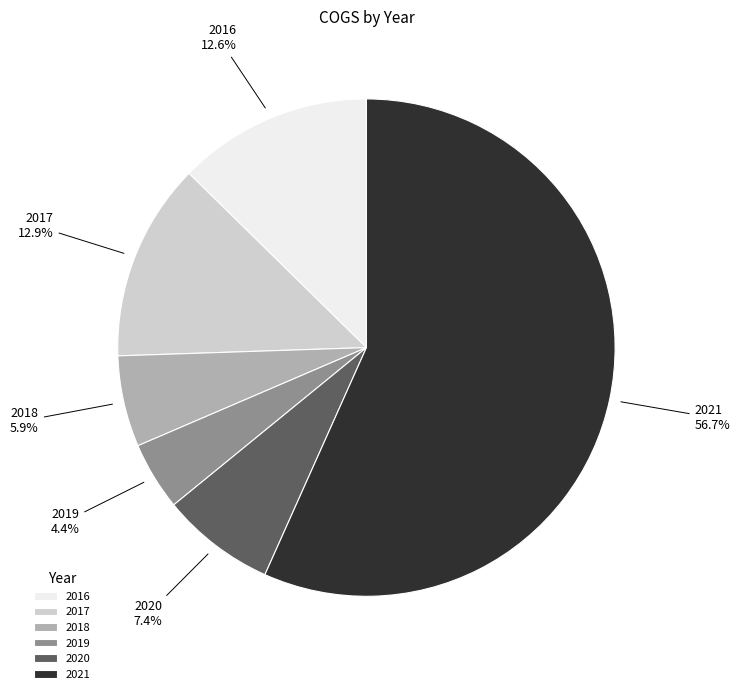

Combined, do 2020 and 2016 account for over 50%?

No